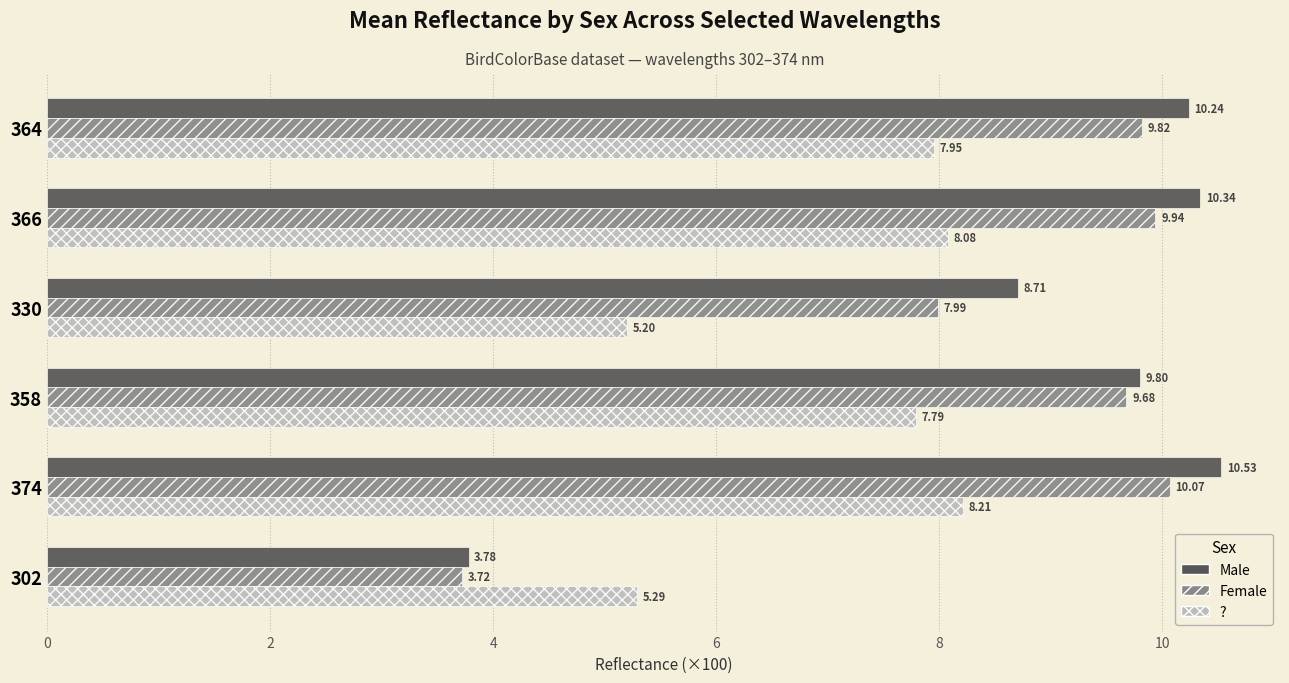

Which series has the widest spread of values?

Male